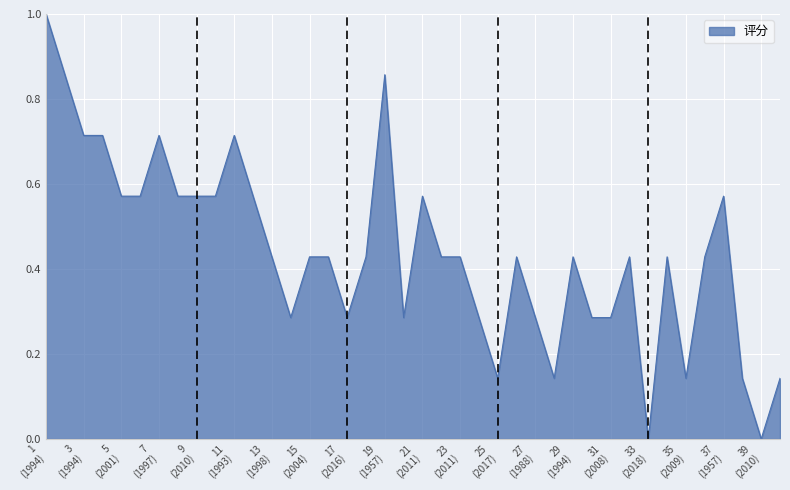

What is the difference between the maximum and minimum values?

1.0